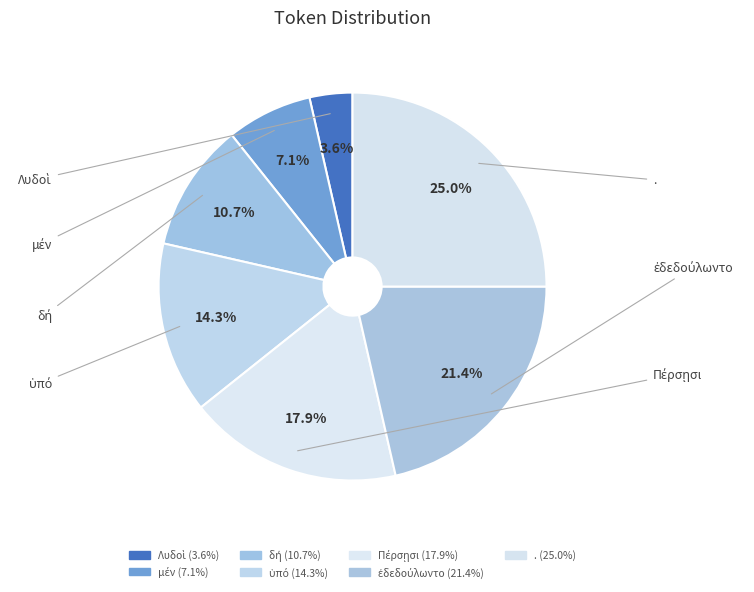

How many slices are in this pie chart?

7